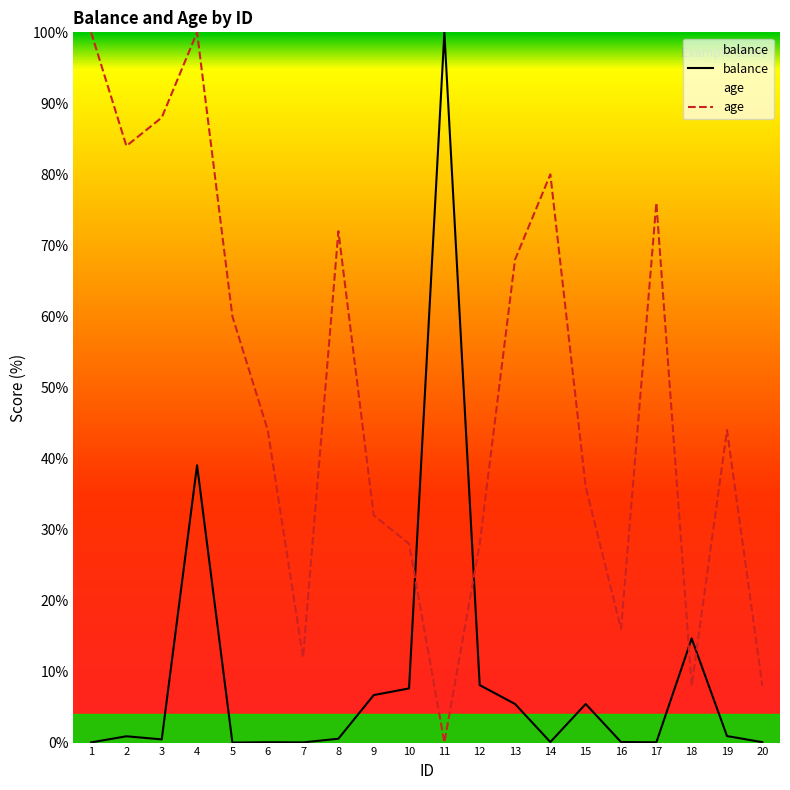

Reading left to right, transcribe all the data shown in this chart.

balance: 0.0	0.9	0.5	39.0	0.0	0.0	0.0	0.5	6.7	7.6	100.0	8.1	5.4	0.1	5.4	0.1	0.0	14.7	0.9	0.1
age: 100.0	84.0	88.0	100.0	60.0	44.0	12.0	72.0	32.0	28.0	0.0	28.0	68.0	80.0	36.0	16.0	76.0	8.0	44.0	8.0